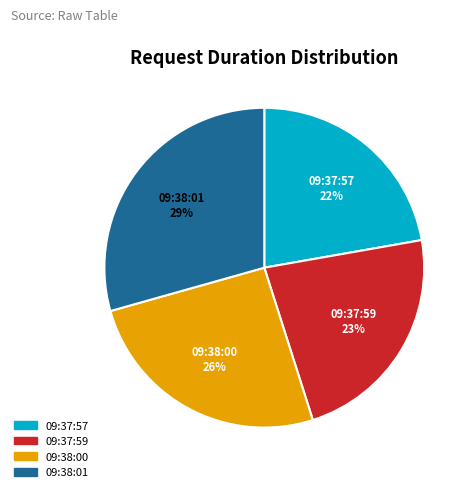

Is it true that 09:38:00 is 39% of the pie?

False